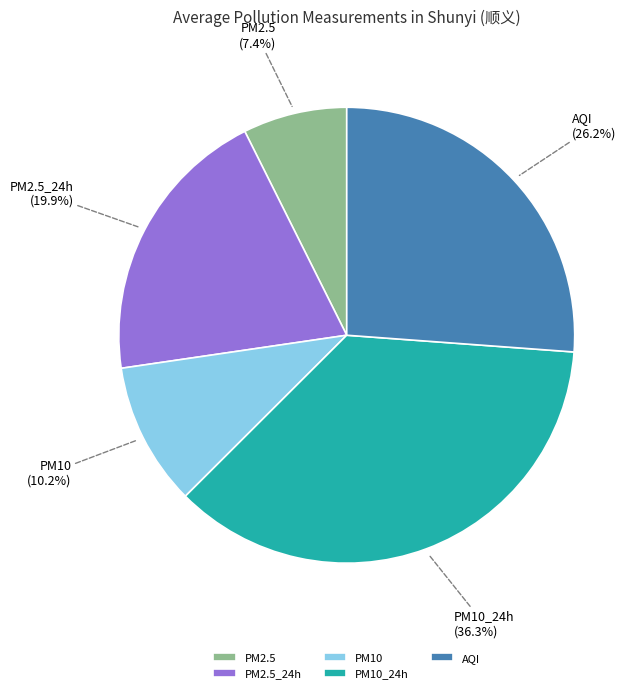

To the nearest percent, what is the difference between the largest and smallest slice percentages?

29%